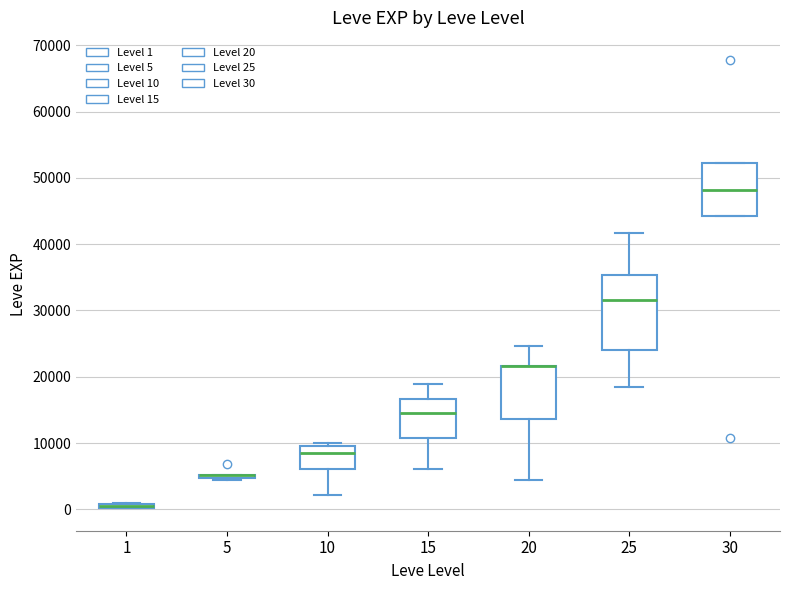

Comparing the boxes themselves (not the whiskers), which one is the tallest?

25